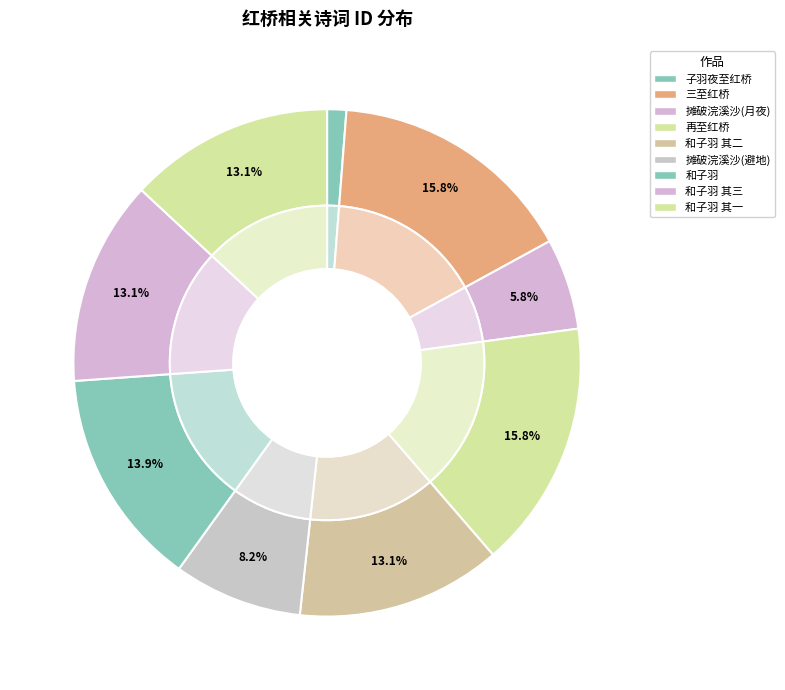

Which slice is the largest?

三至红桥